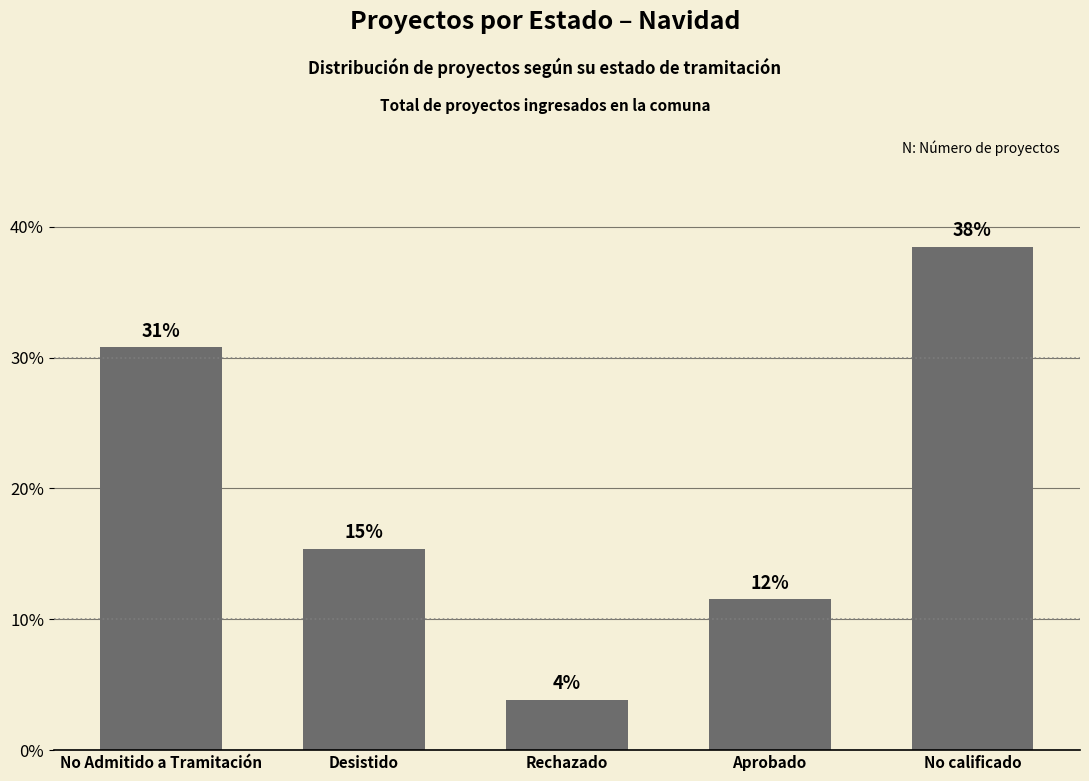

How many bars are there in total?

5